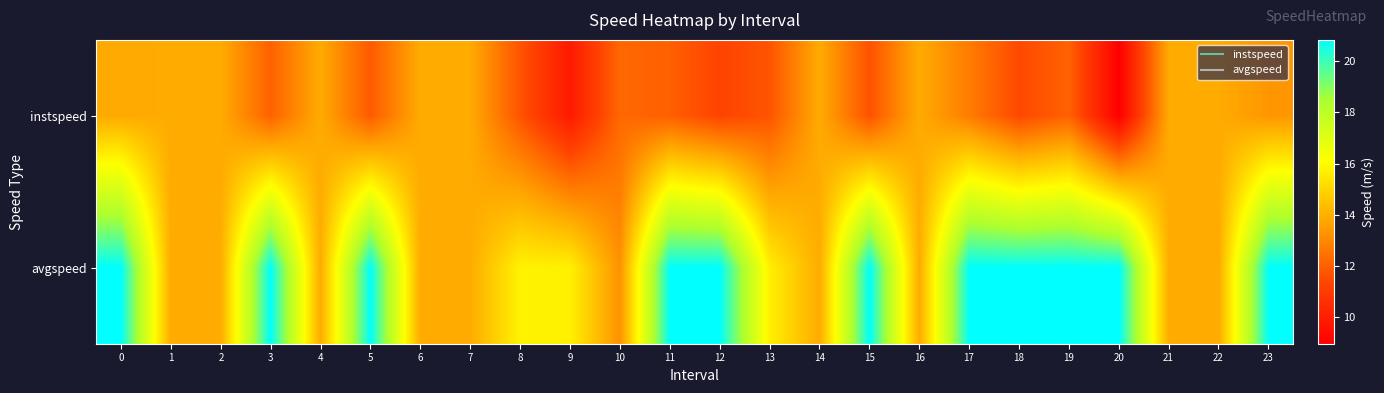

Reading left to right, extract all data points from this chart.

instspeed: 0=13.9	1=13.9	2=13.9	3=12.1	4=13.9	5=11.9	6=13.9	7=13.9	8=11.7	9=9.9	10=12.2	11=12.0	12=11.3	13=11.7	14=13.9	15=11.7	16=13.9	17=12.7	18=11.4	19=12.1	20=9.0	21=13.9	22=13.9	23=13.4
avgspeed: 0=20.8	1=13.9	2=13.9	3=20.8	4=13.9	5=20.8	6=13.9	7=13.9	8=15.8	9=15.7	10=13.3	11=20.8	12=20.8	13=15.7	14=13.9	15=20.8	16=13.9	17=20.8	18=20.8	19=20.8	20=20.8	21=13.9	22=13.9	23=20.8